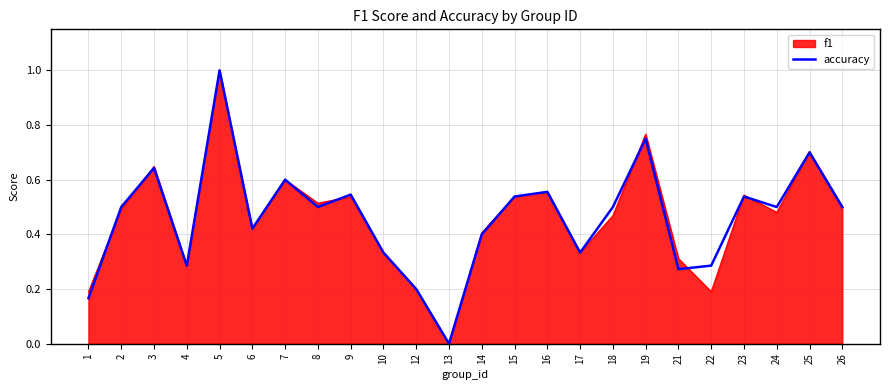

At which category is the sum across all series the highest?

5